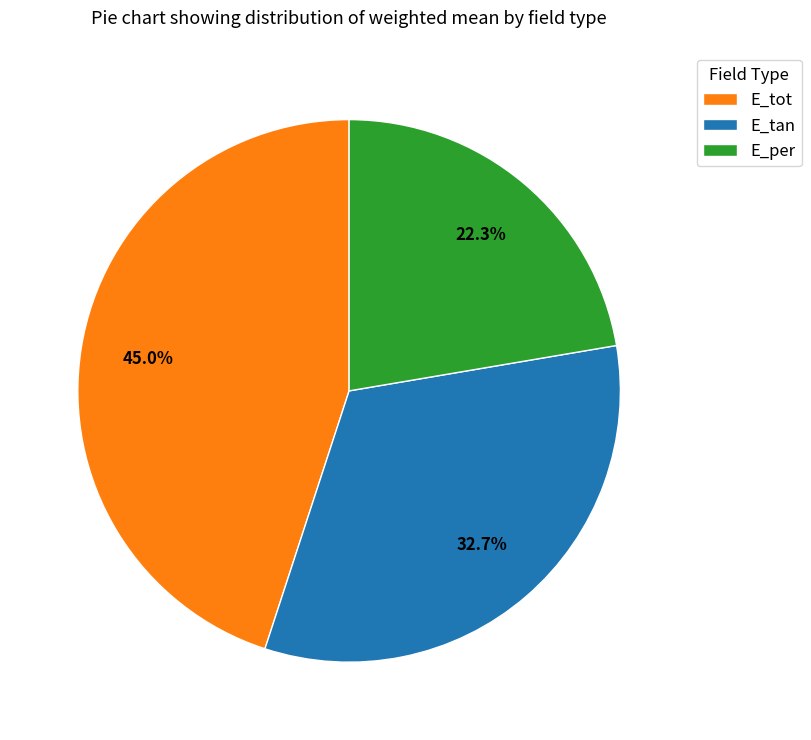

Does E_tan represent more than half of the total?

No